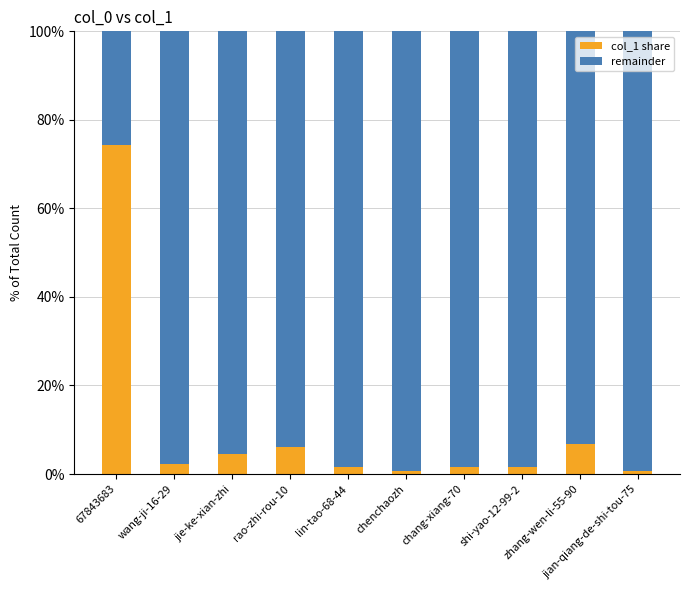

What is the total value across all series at lin-tao-68-44?

100.0